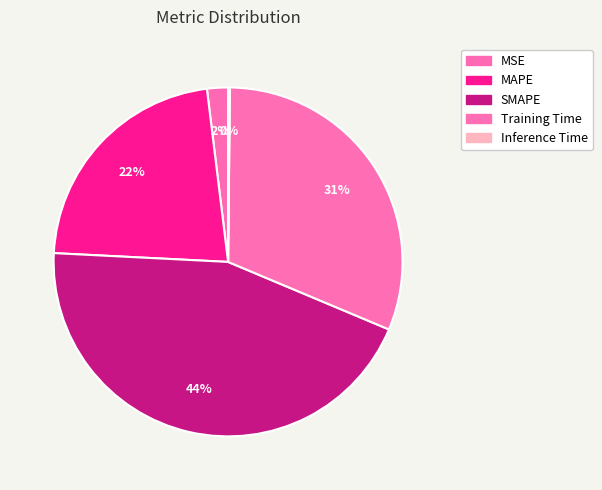

Which has a higher value, SMAPE or MSE?

SMAPE